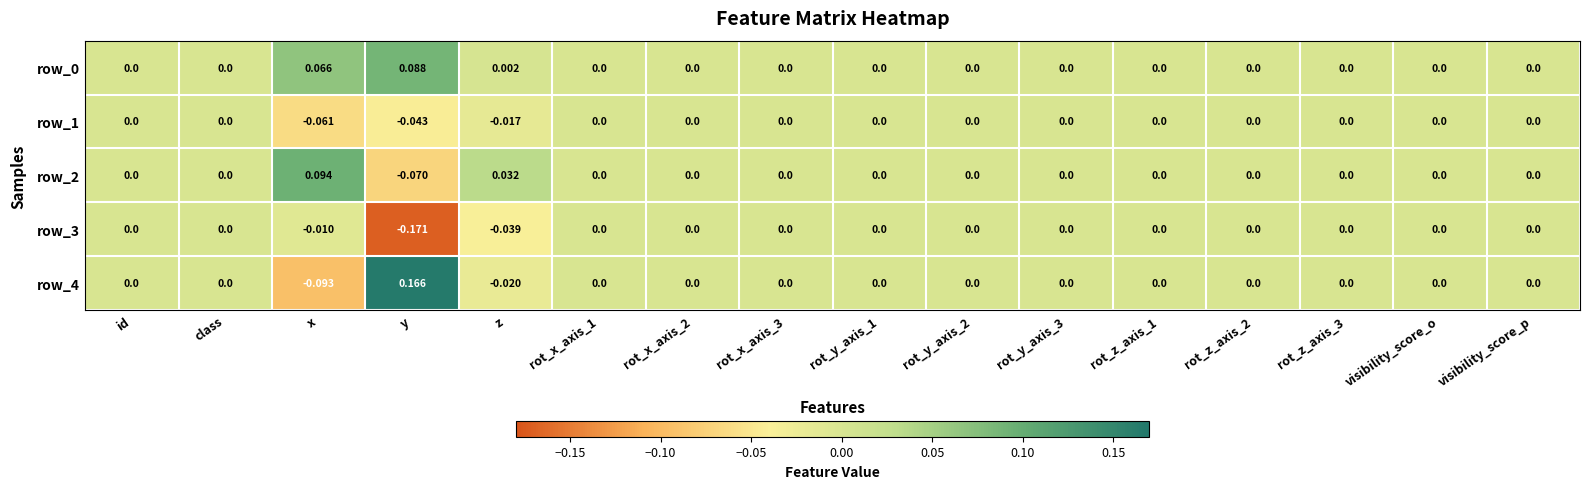

At which label does row_1 reach its minimum?

x